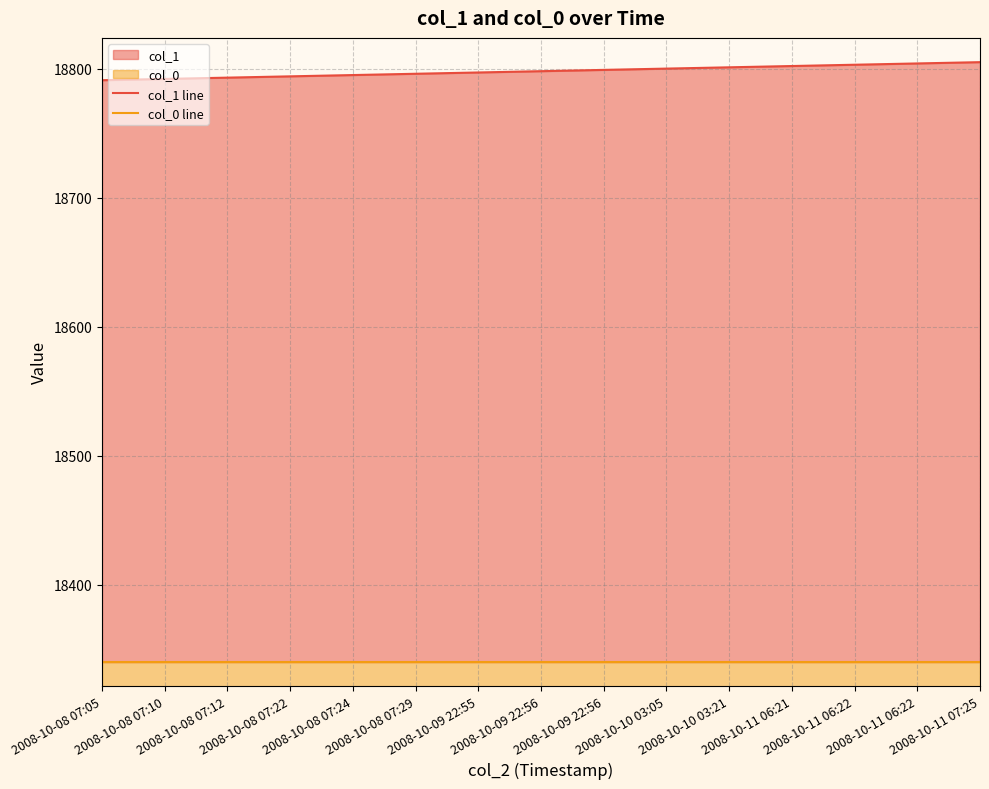

Count the number of data series in this chart.

2